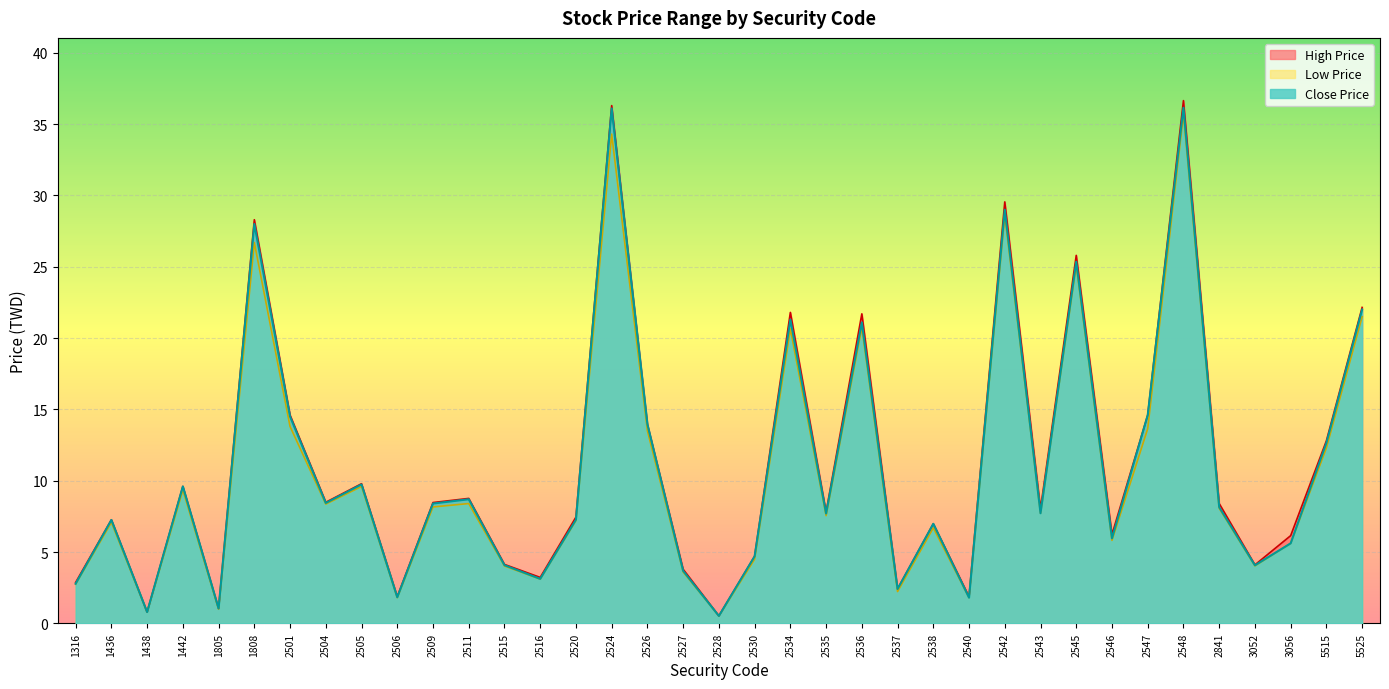

What is the approximate value of Close Price at 2534?

21.3